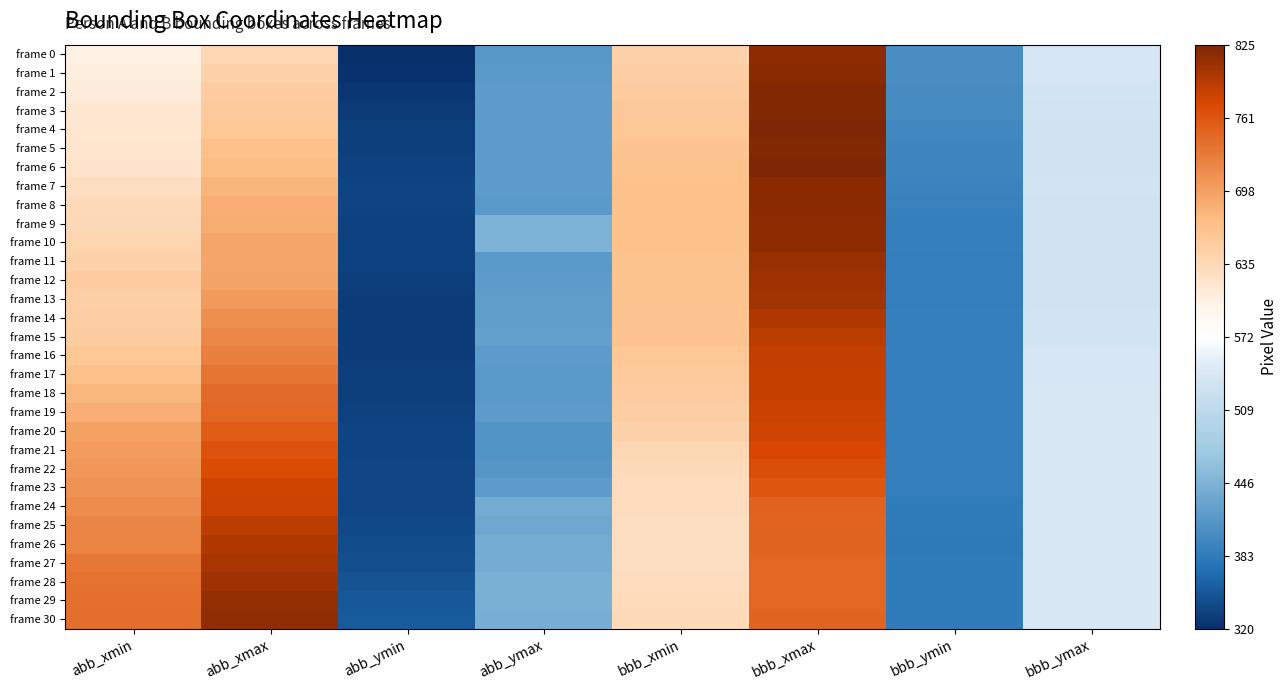

What is the maximum value shown in the chart?

825